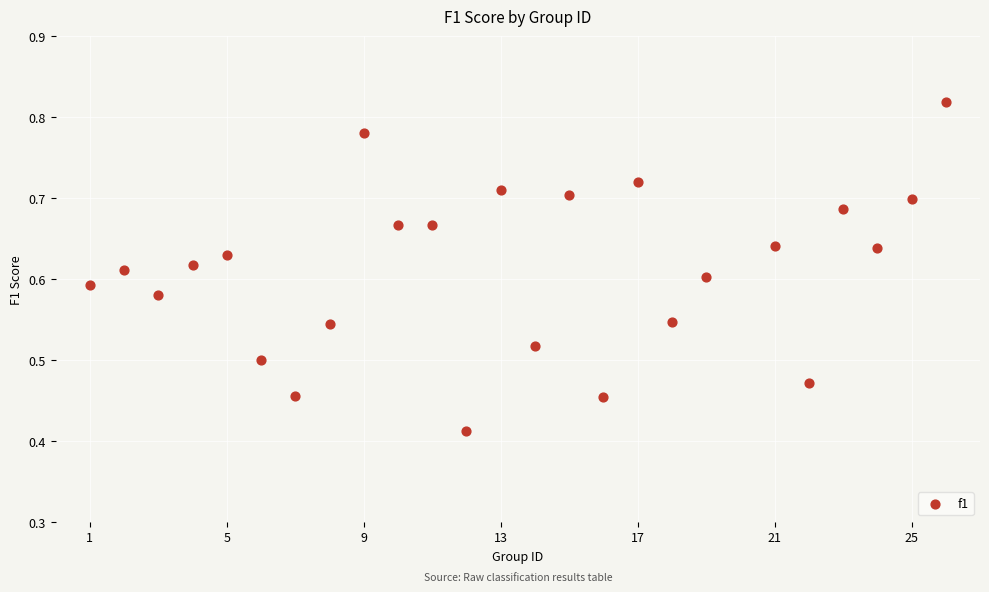

What is the range of X values (max minus min)?

25.0